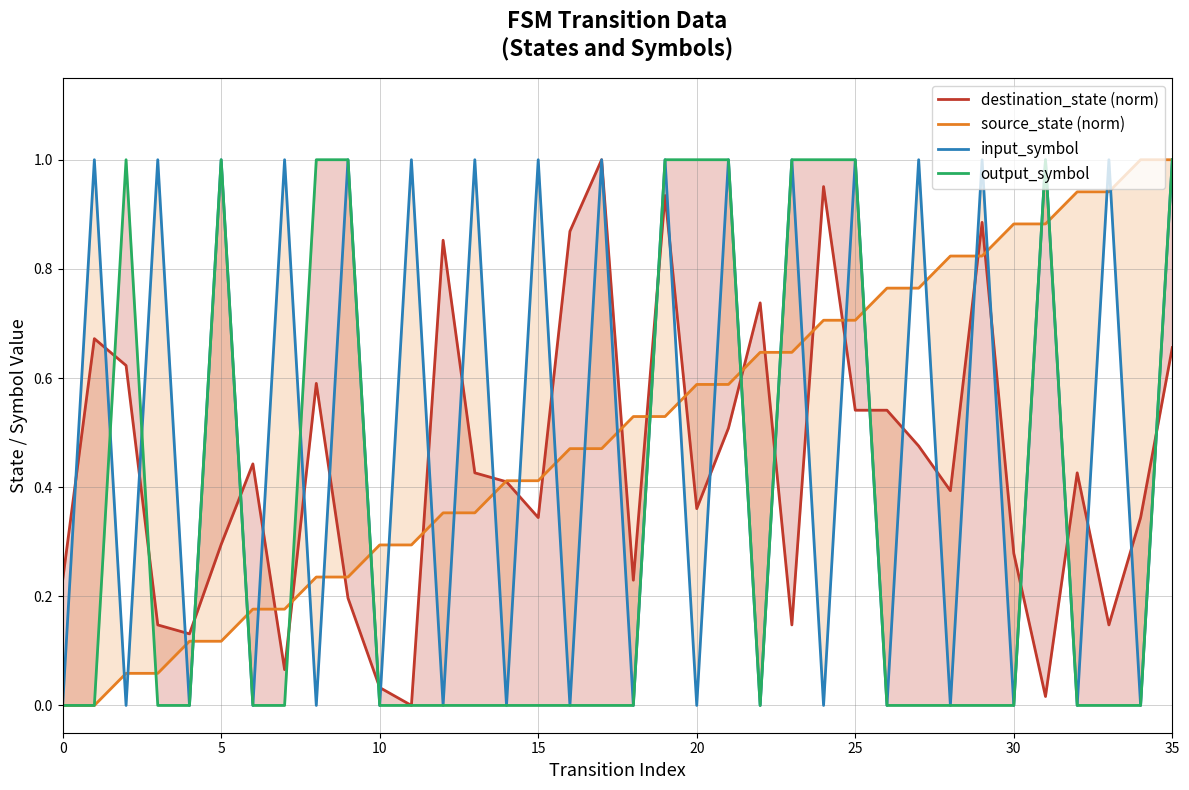

What is the difference between the second highest and minimum values in the output_symbol series?

1.0